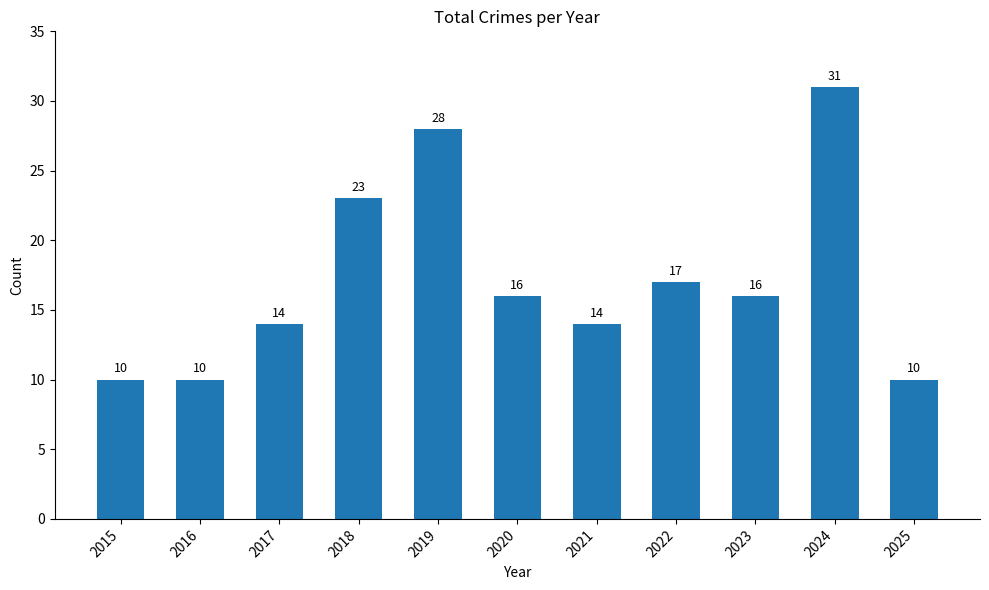

At which category does the chart reach its peak across all series?

2024